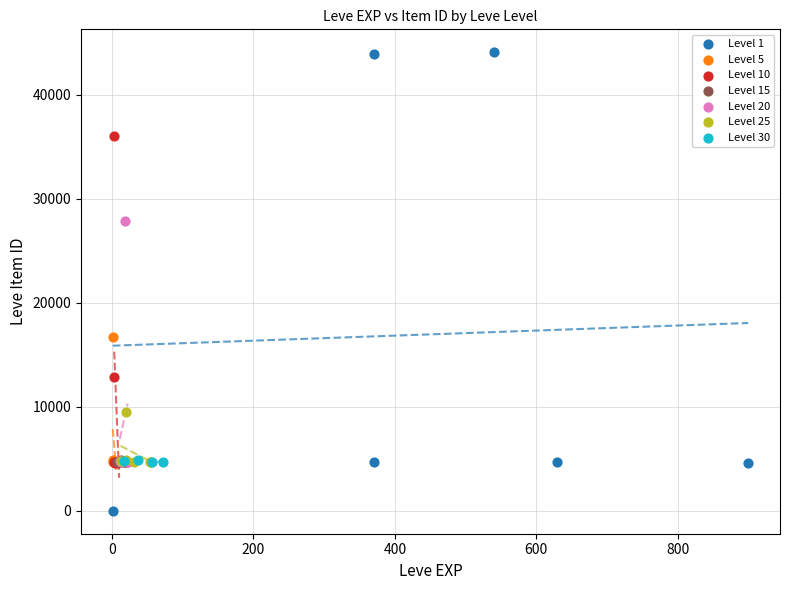

Which series has the widest spread of Y values?

Level 1